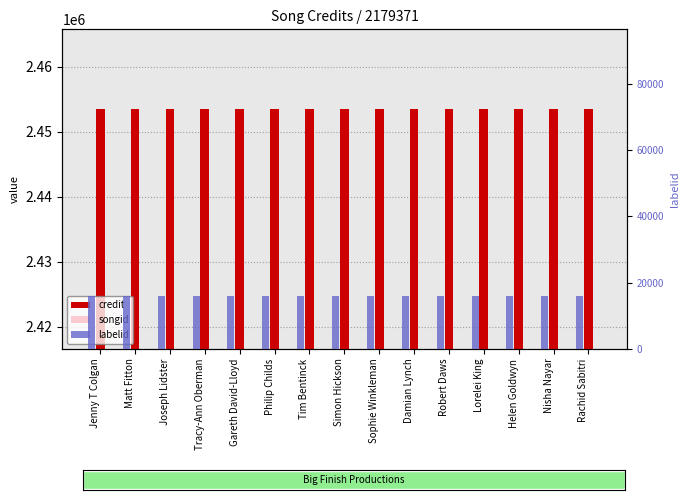

The credit series shows 2453452 at Nisha Nayar. True or false?

True